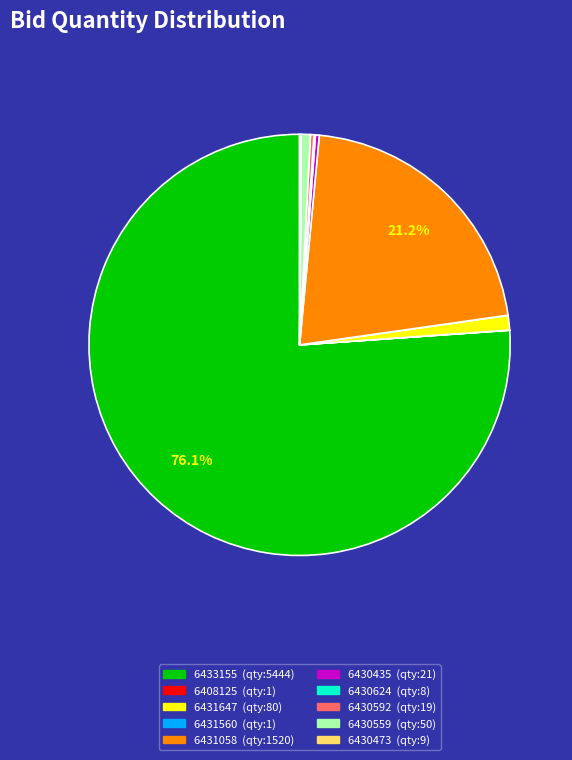

Does any single category account for the majority?

Yes